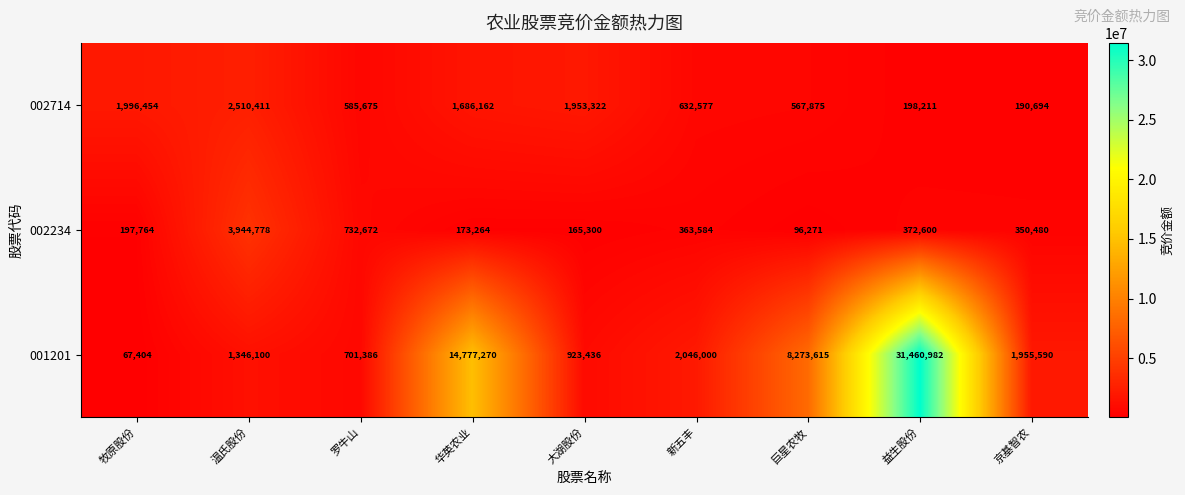

Rank the series by their maximum value, from lowest to highest.

002714, 002234, 001201